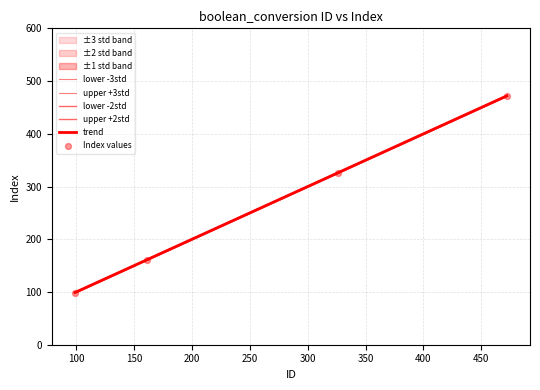

Which has a higher value, 472 or 161?

472